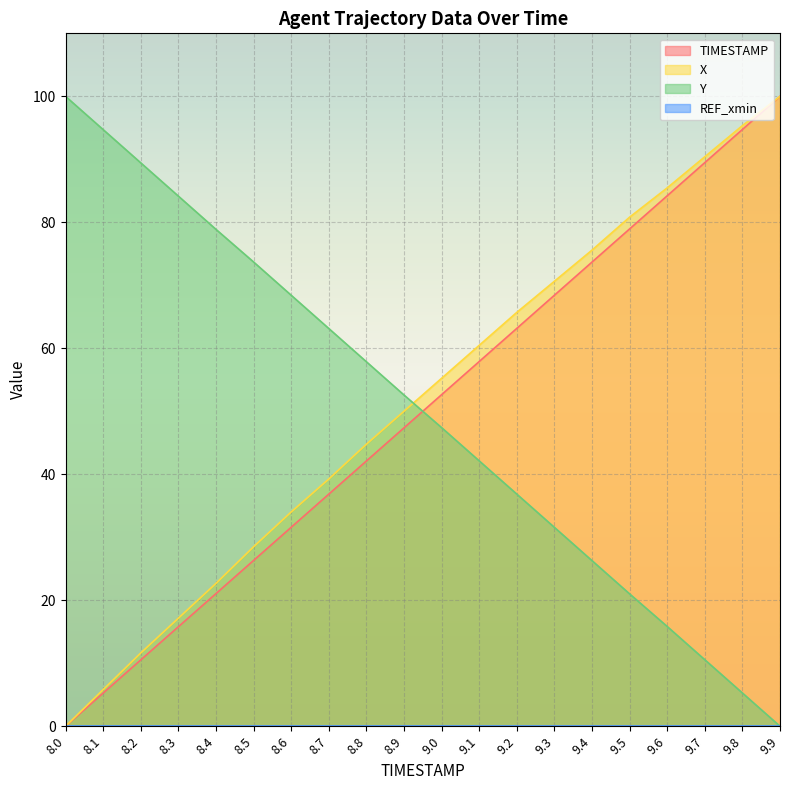

True or false: TIMESTAMP and X intersect in this chart.

False